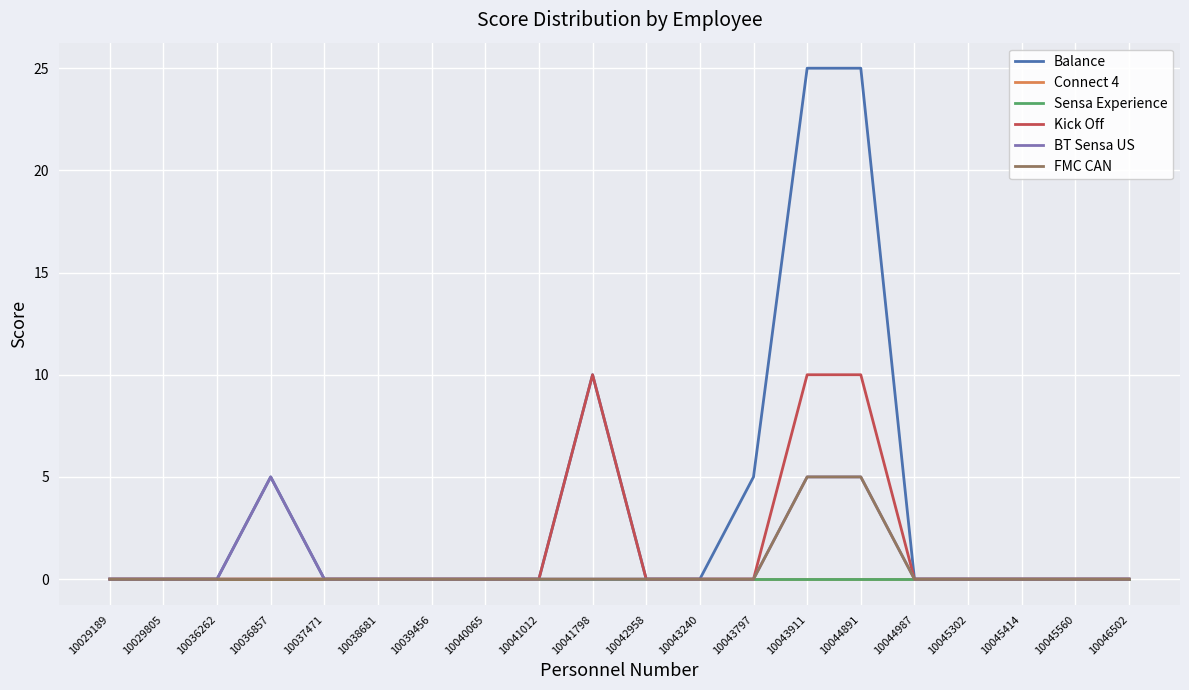

Does the chart have visible grid lines?

Yes